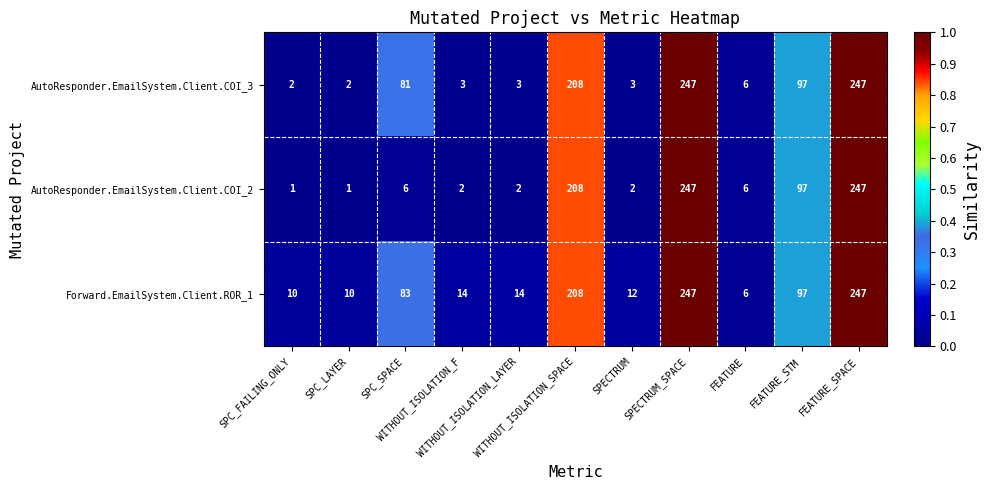

What is the average value of the Forward.EmailSystem.Client.ROR_1 series?

86